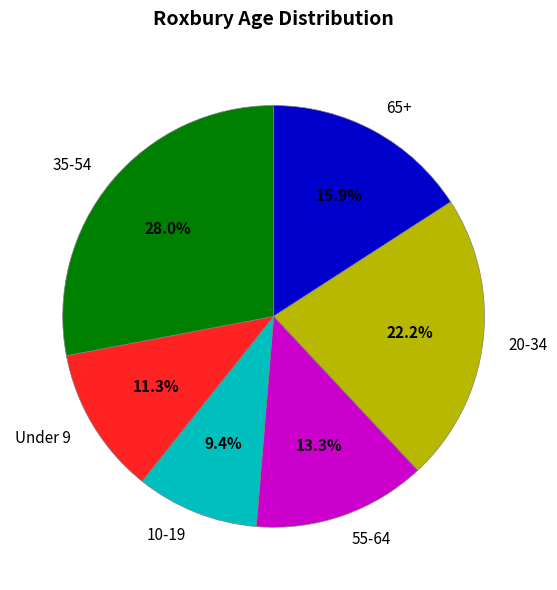

Approximately how many times larger is the value at 65+ compared to 20-34?

0.7